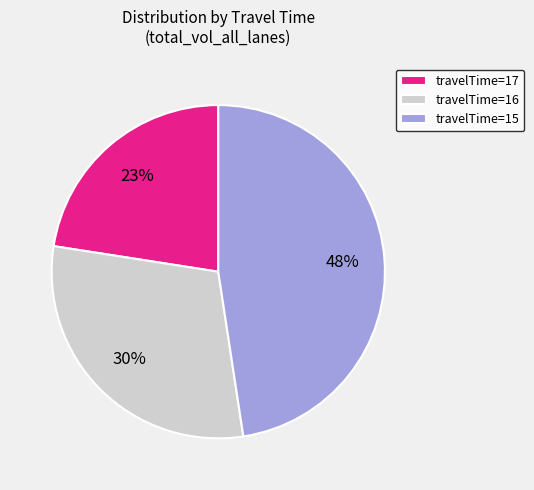

Which has a higher value, travelTime=17 or travelTime=15?

travelTime=15